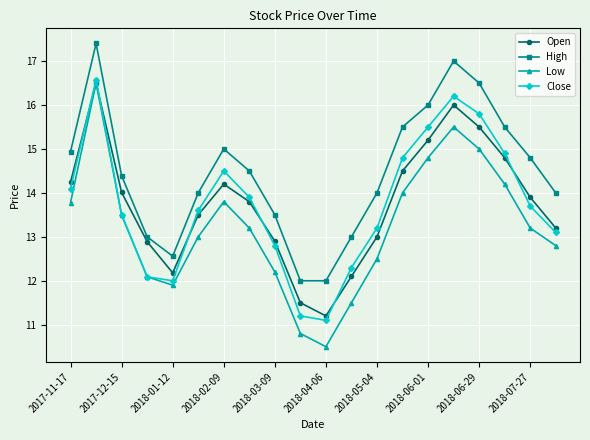

True or false: High and Close intersect in this chart.

False